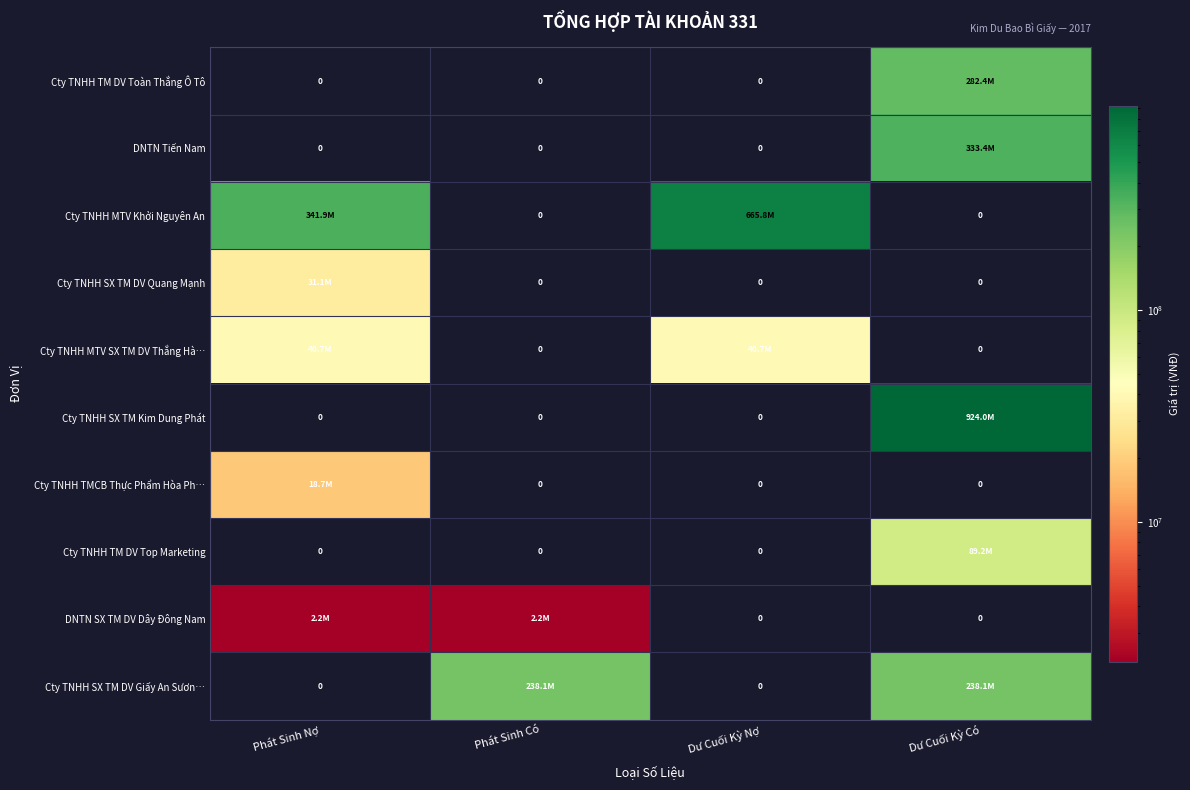

Rank the series at Dư Cuối Kỳ Có from lowest to highest value.

Cty TNHH MTV Khởi Nguyên An, Cty TNHH SX TM DV Quang Mạnh, Cty TNHH MTV SX TM DV Thắng Hà…, Cty TNHH TMCB Thực Phẩm Hòa Ph…, DNTN SX TM DV Dây Đông Nam, Cty TNHH TM DV Top Marketing, Cty TNHH SX TM DV Giấy An Sươn…, Cty TNHH TM DV Toàn Thắng Ô Tô, DNTN Tiến Nam, Cty TNHH SX TM Kim Dung Phát